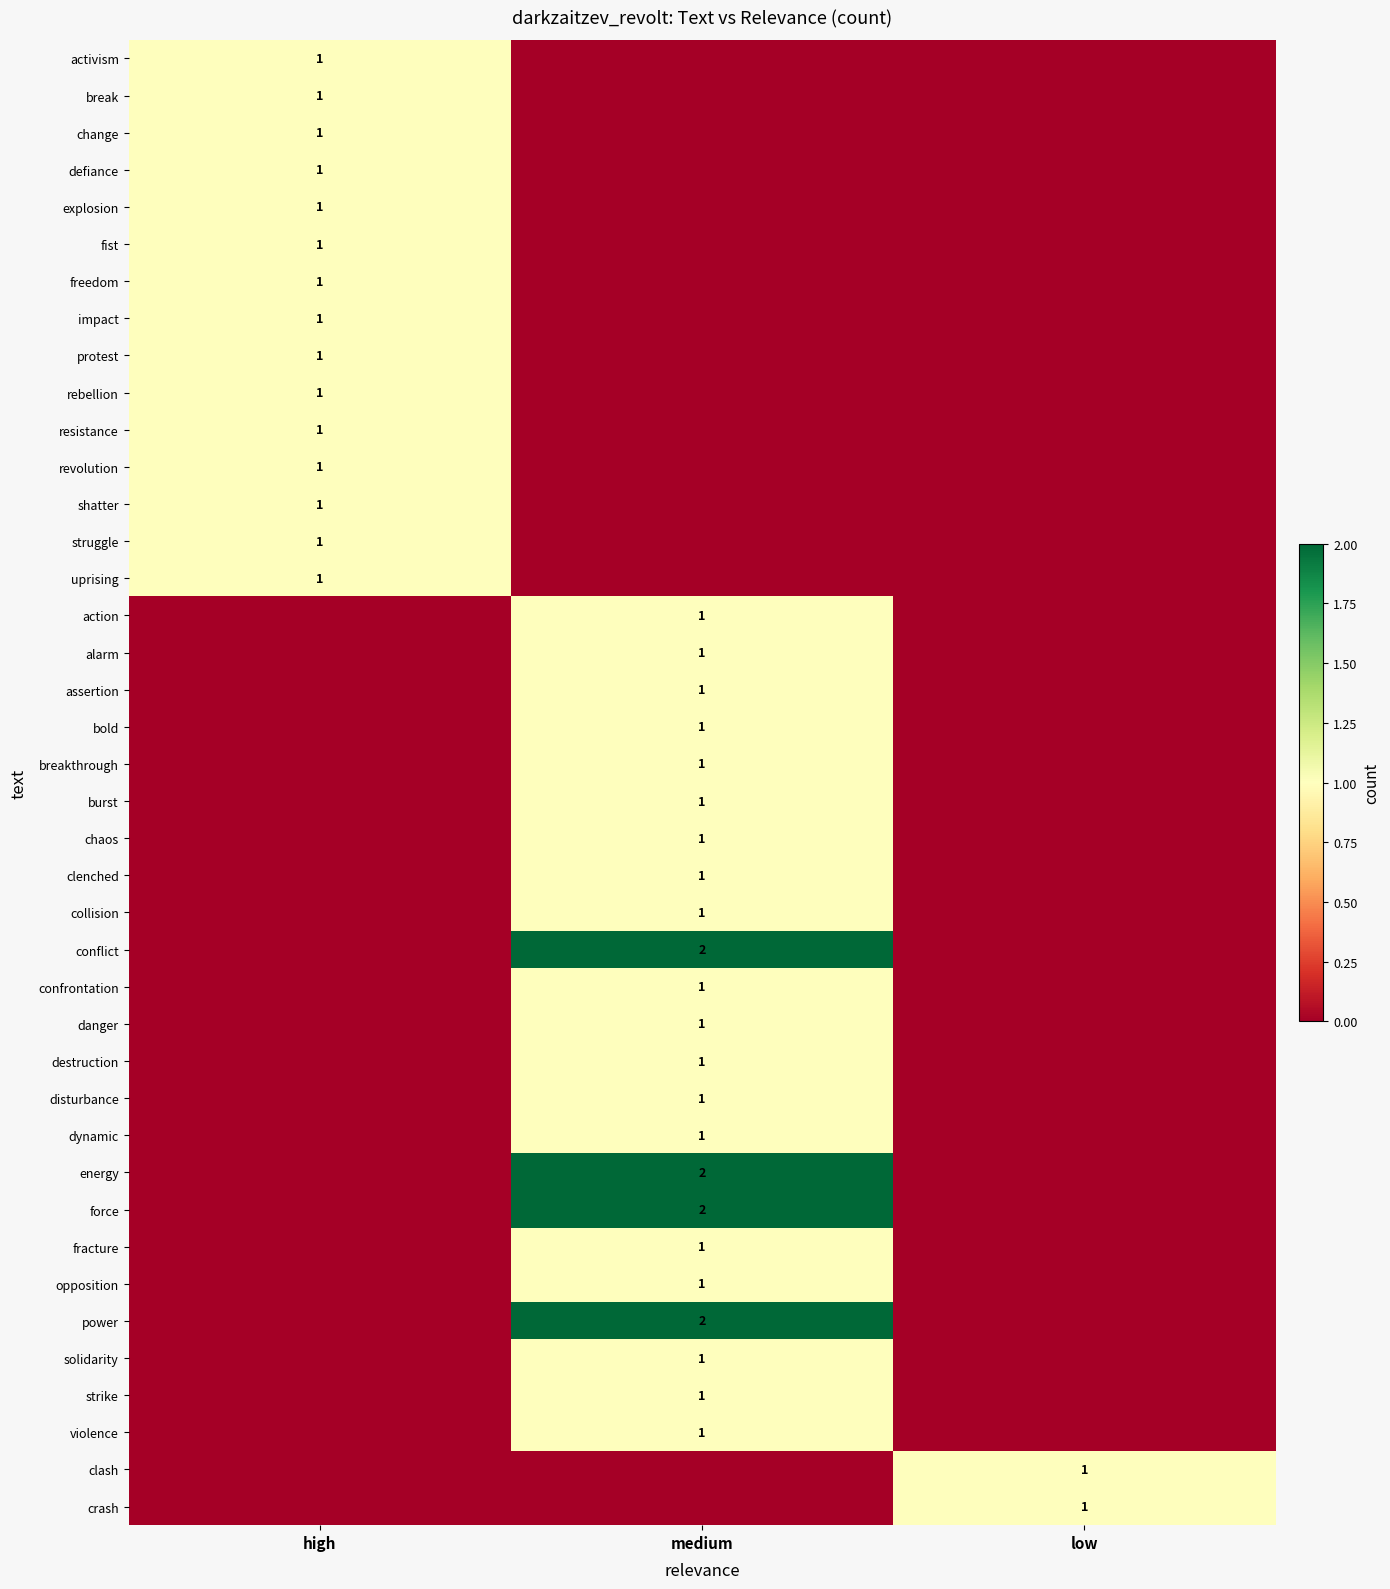

What is the total value across all series at high?

15